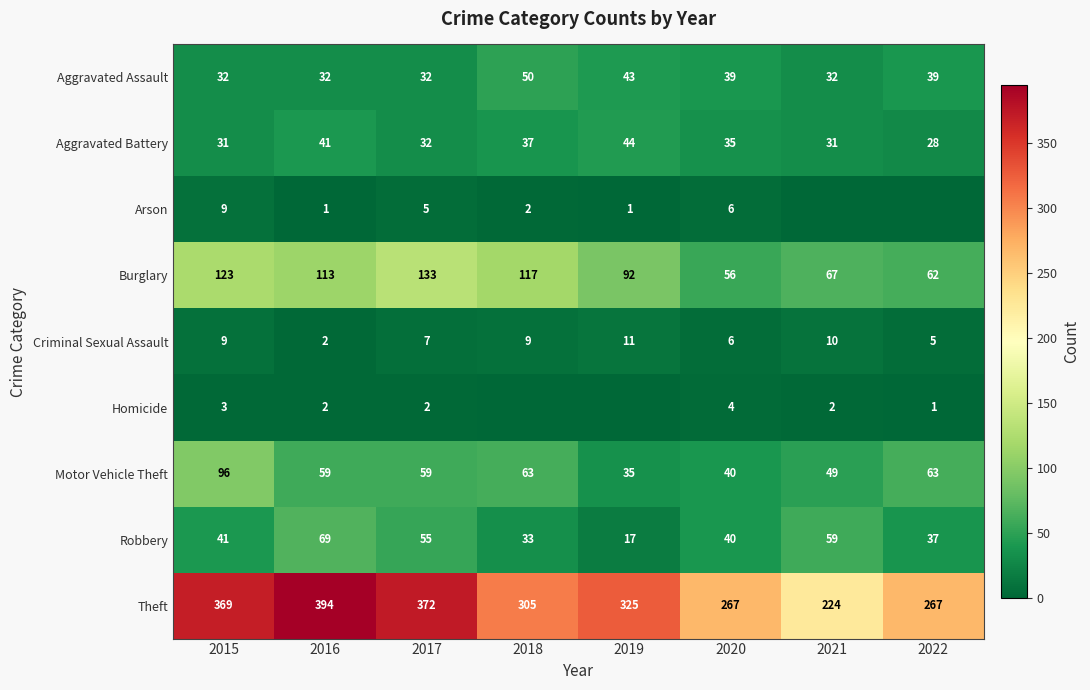

What is the average value of the Burglary series?

95